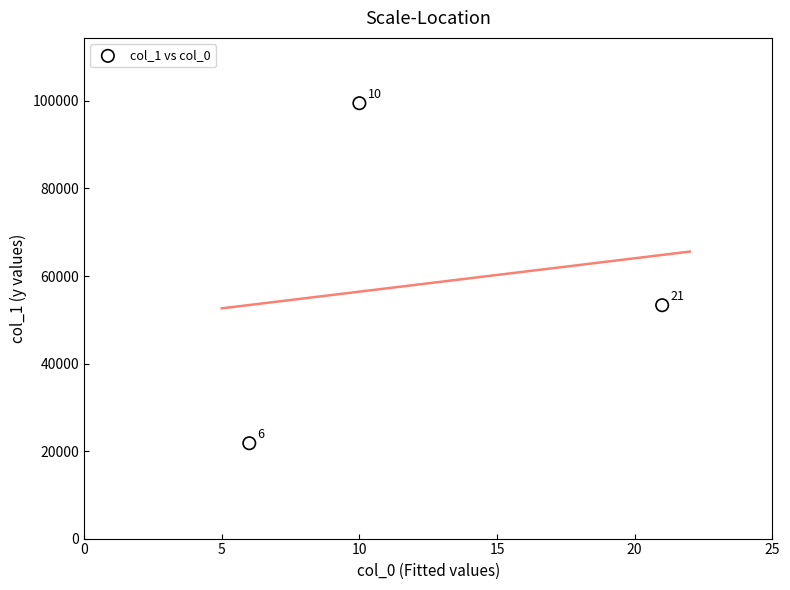

What is the average X value?

12.3